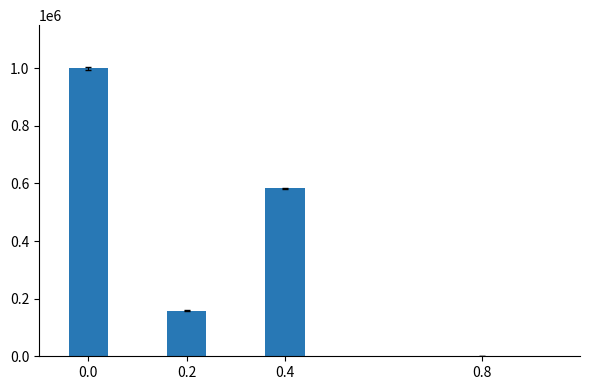

What is the sum of all values?

1741650